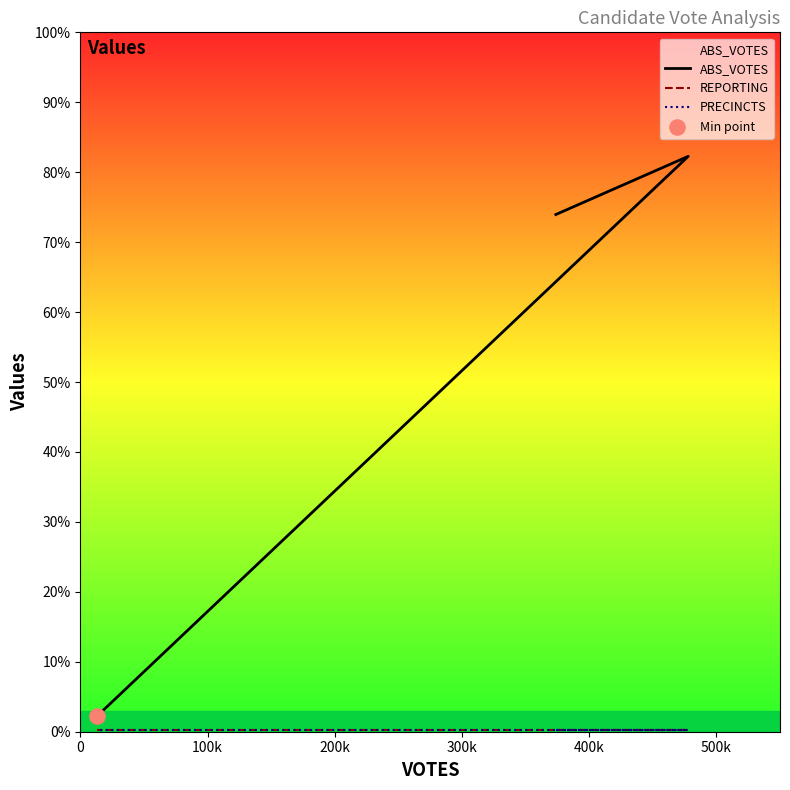

What are all the series names shown in the legend?

ABS_VOTES, REPORTING, PRECINCTS